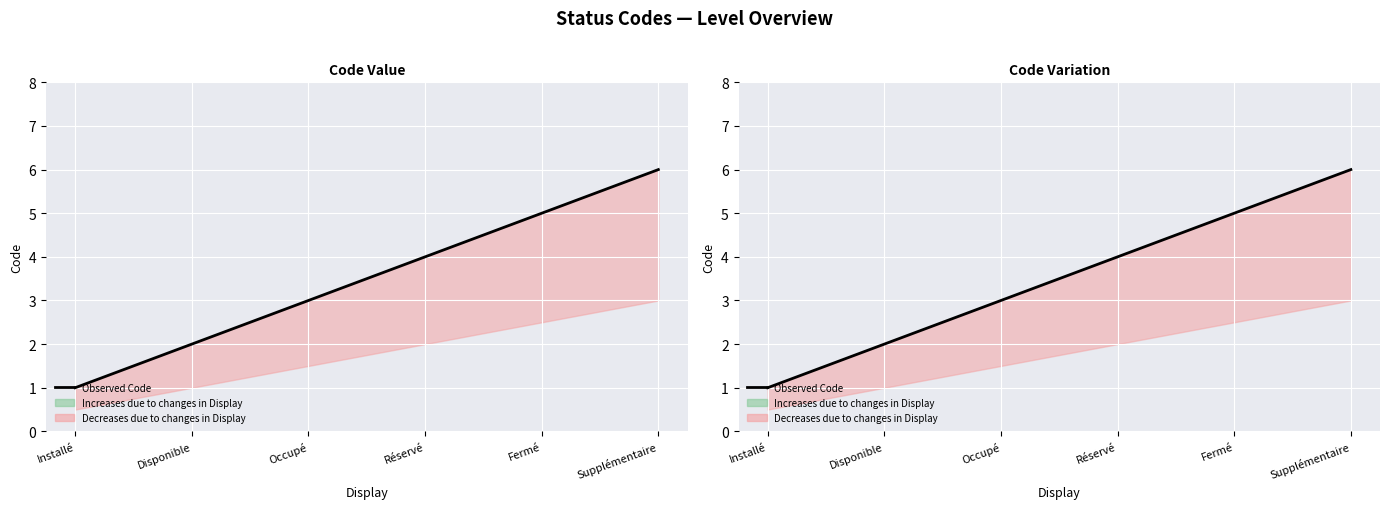

List the labels in order of value, largest first.

Supplémentaire, Fermé, Réservé, Occupé, Disponible, Installé